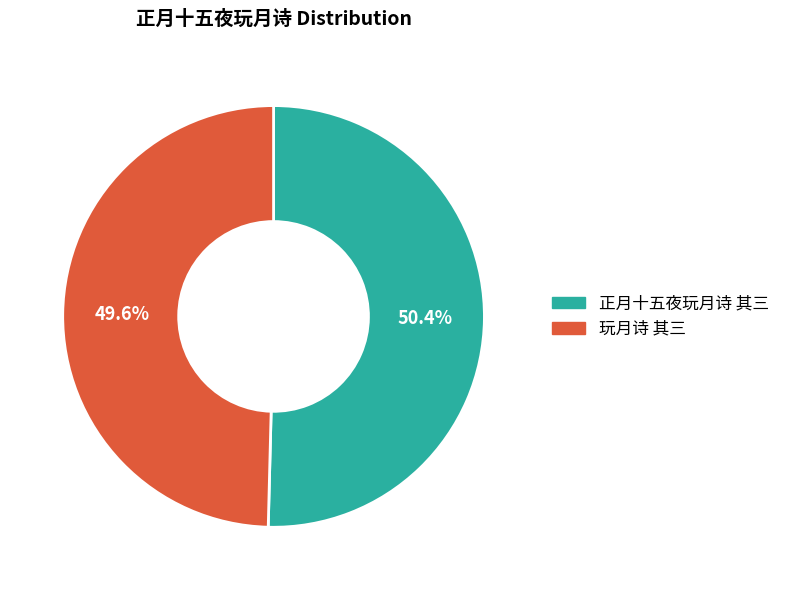

How many slices are in this pie chart?

2